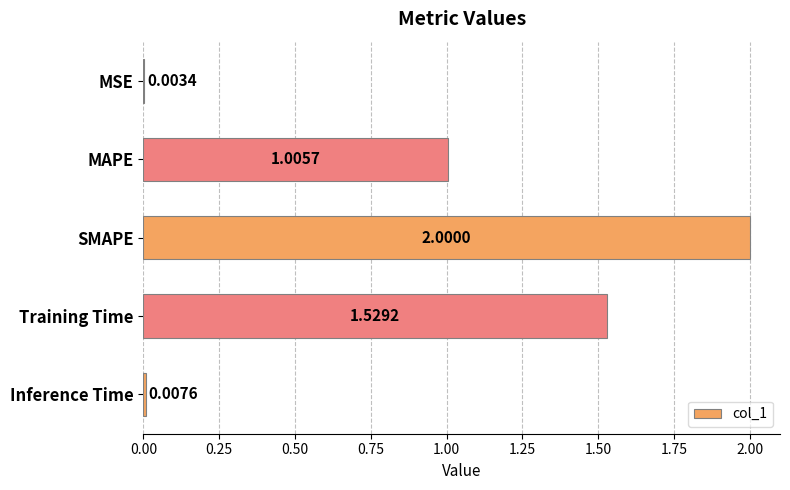

At which category does the chart reach its peak across all series?

SMAPE